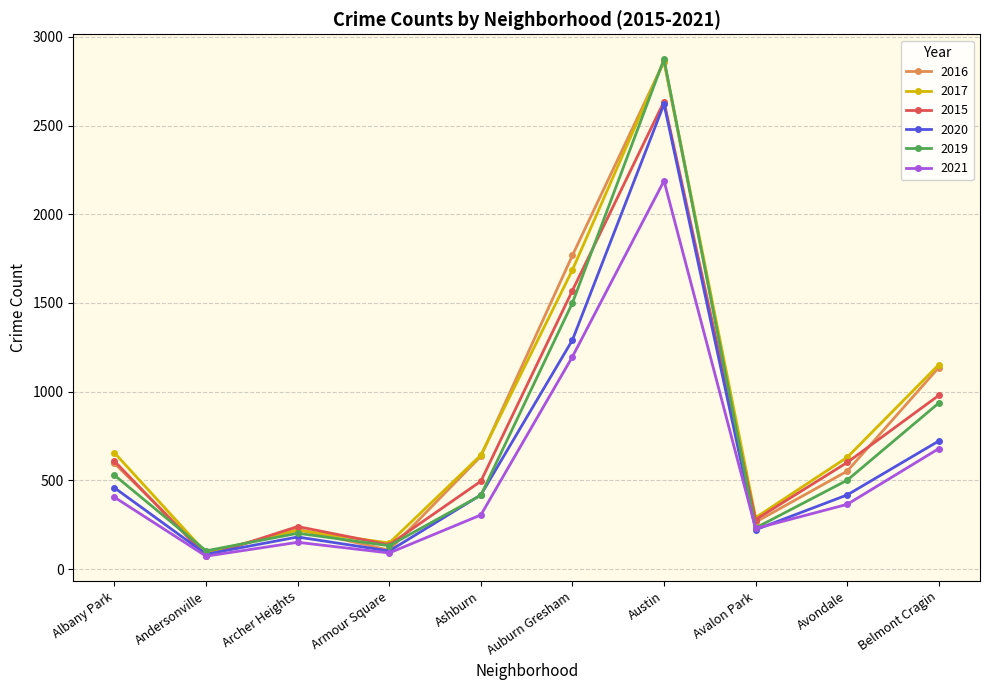

What position from the right is Andersonville?

9